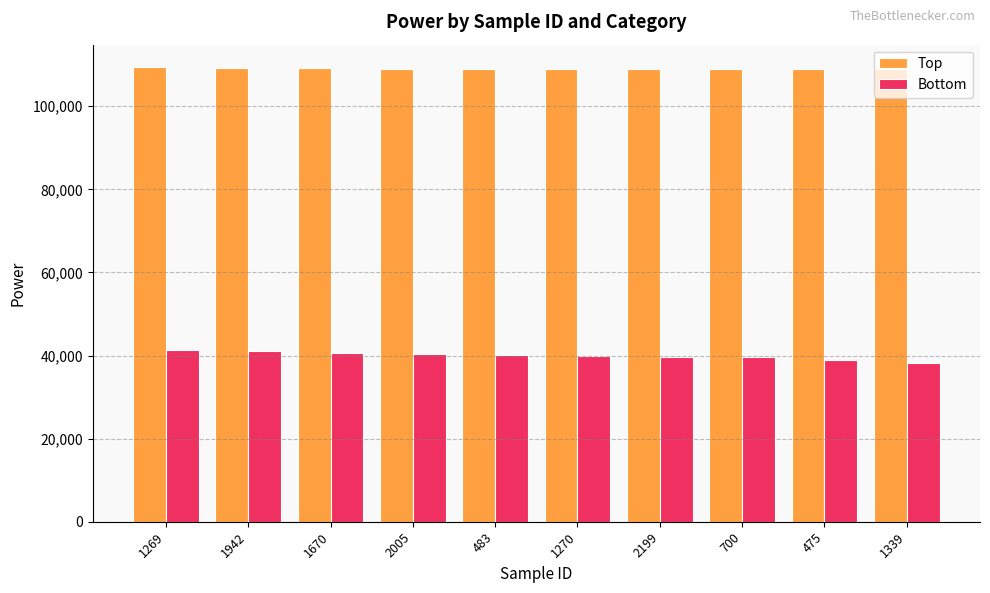

What is the label of the 6th bar from the right?

483